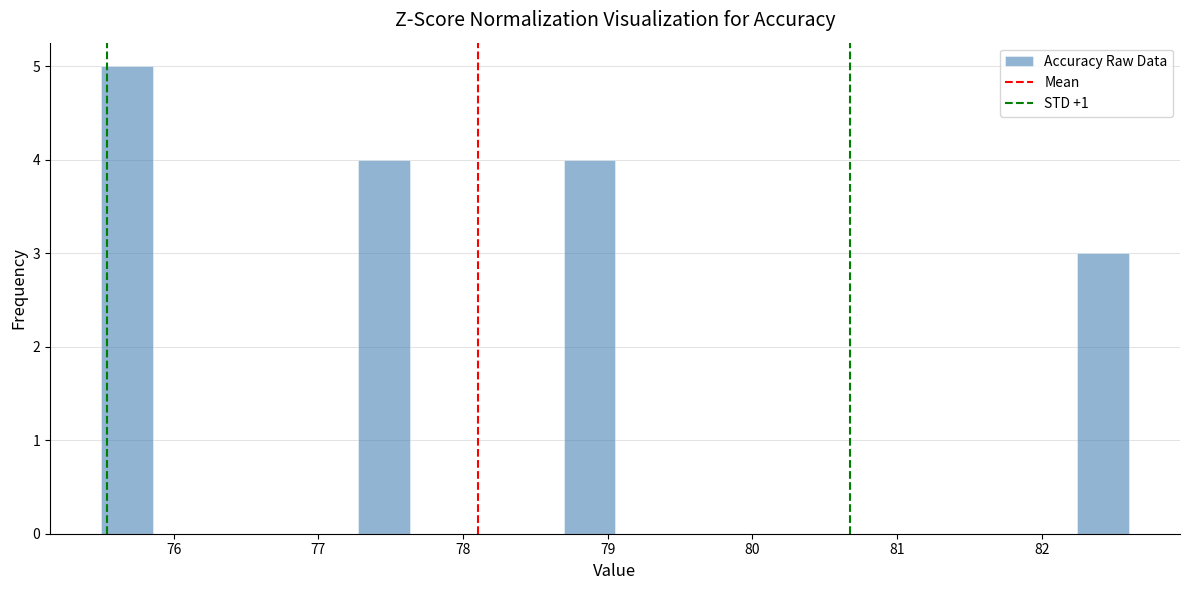

Read against the x-axis, roughly where is the centre of the tallest bar?

75.7